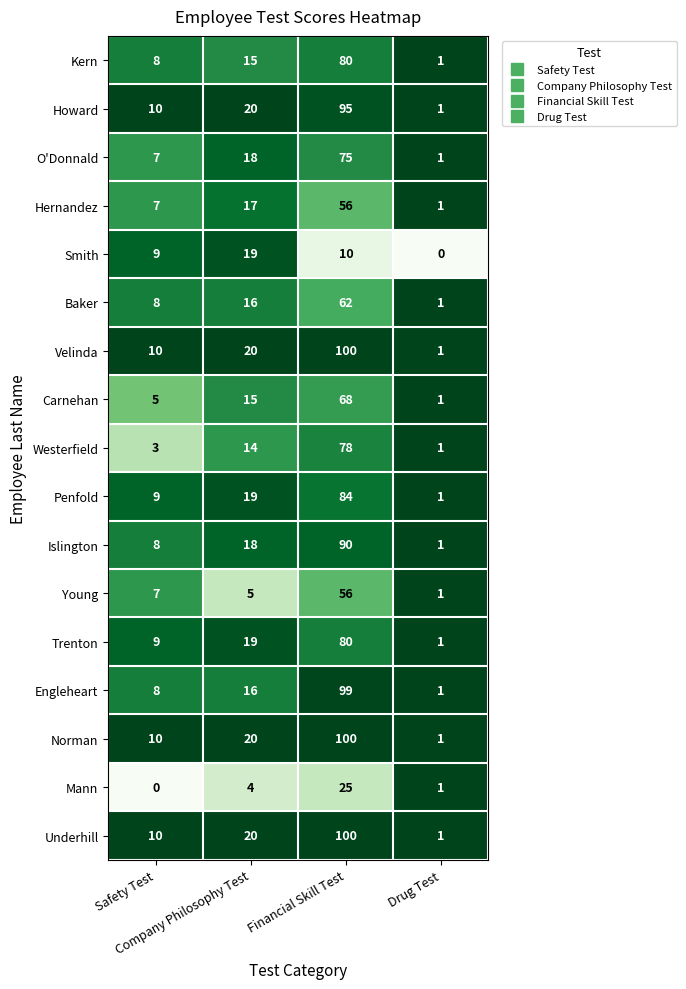

At which category is the sum across all series the highest?

Financial Skill Test